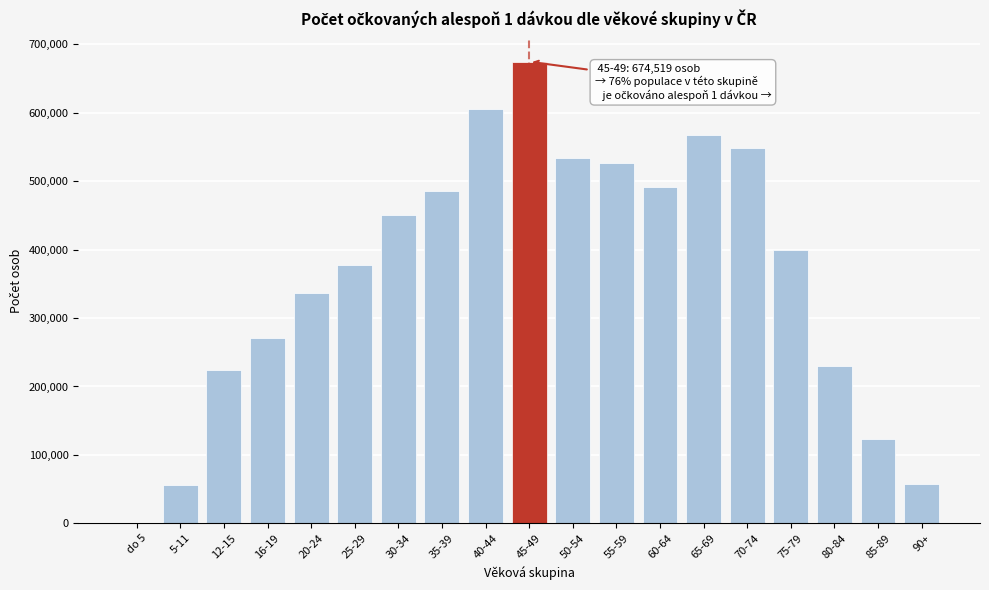

What is the change in value from 12-15 to 25-29?

+154146